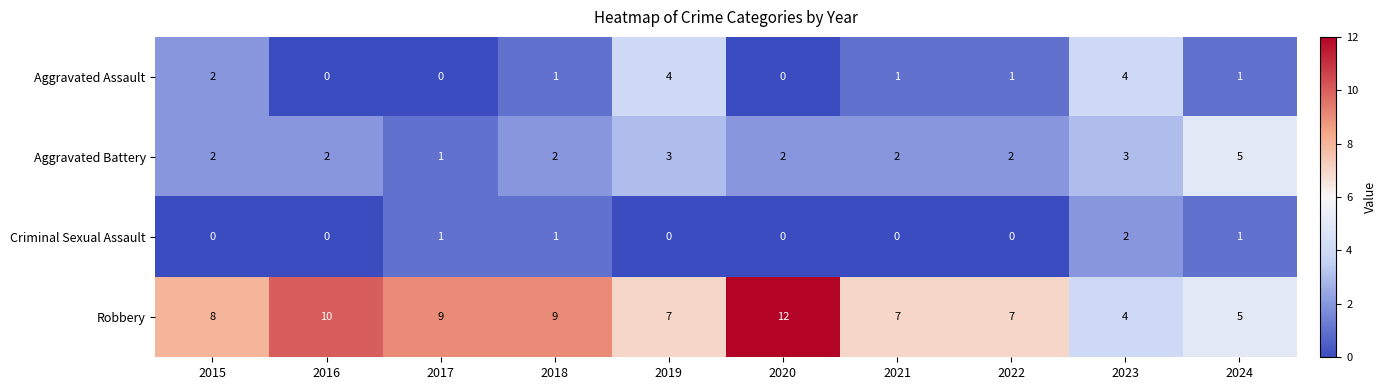

The Robbery series shows 11 at 2015. True or false?

False